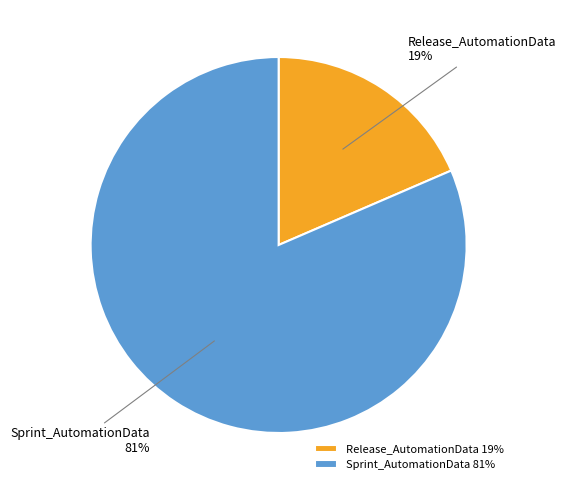

What is the largest slice in the pie chart?

Sprint_AutomationData